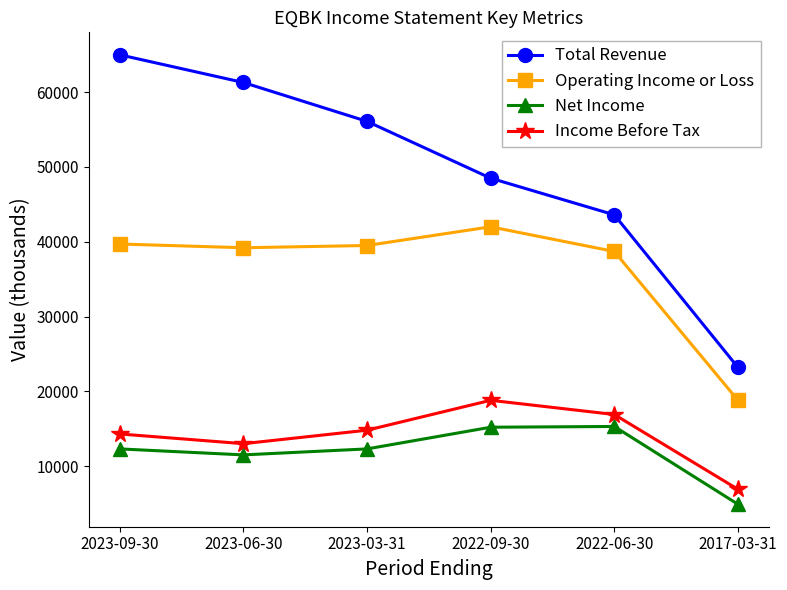

True or false: Net Income and Total Revenue cross at least once.

False